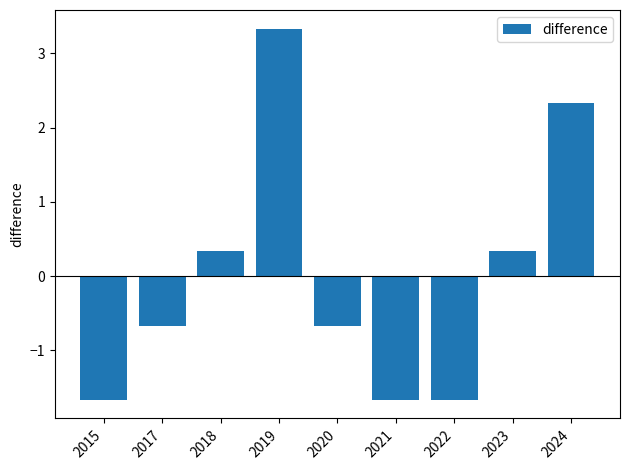

What value does the data have at 2017?

-0.7